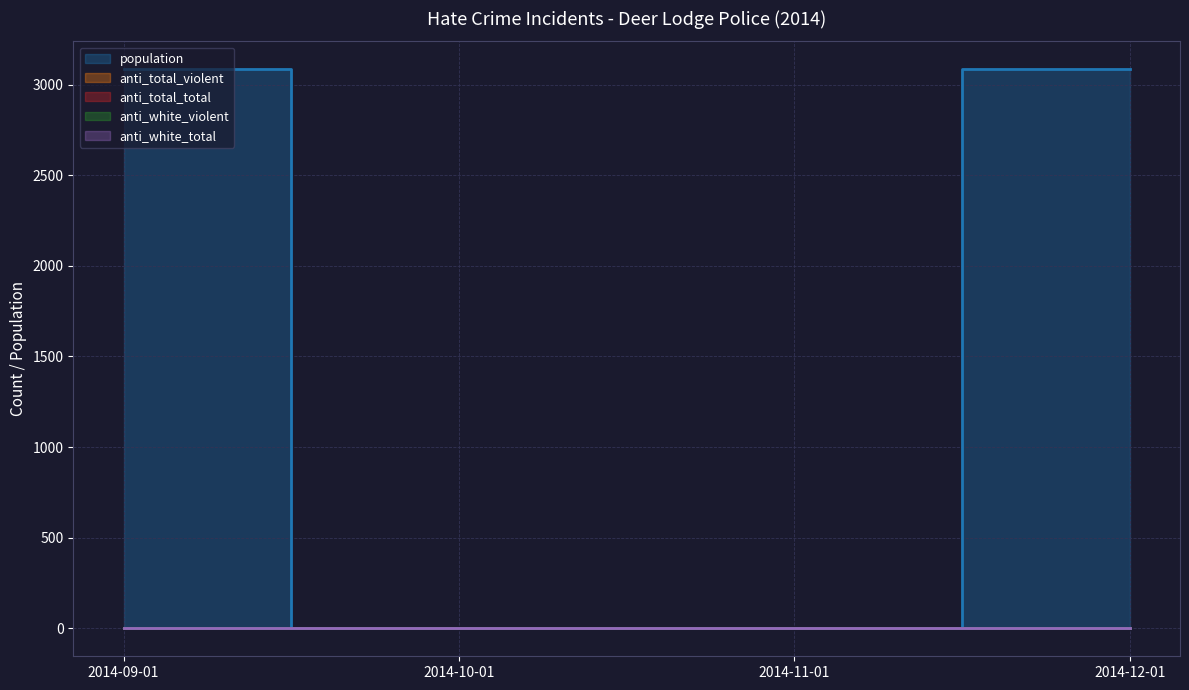

What value does the population series have at 2014-09-01?

3084